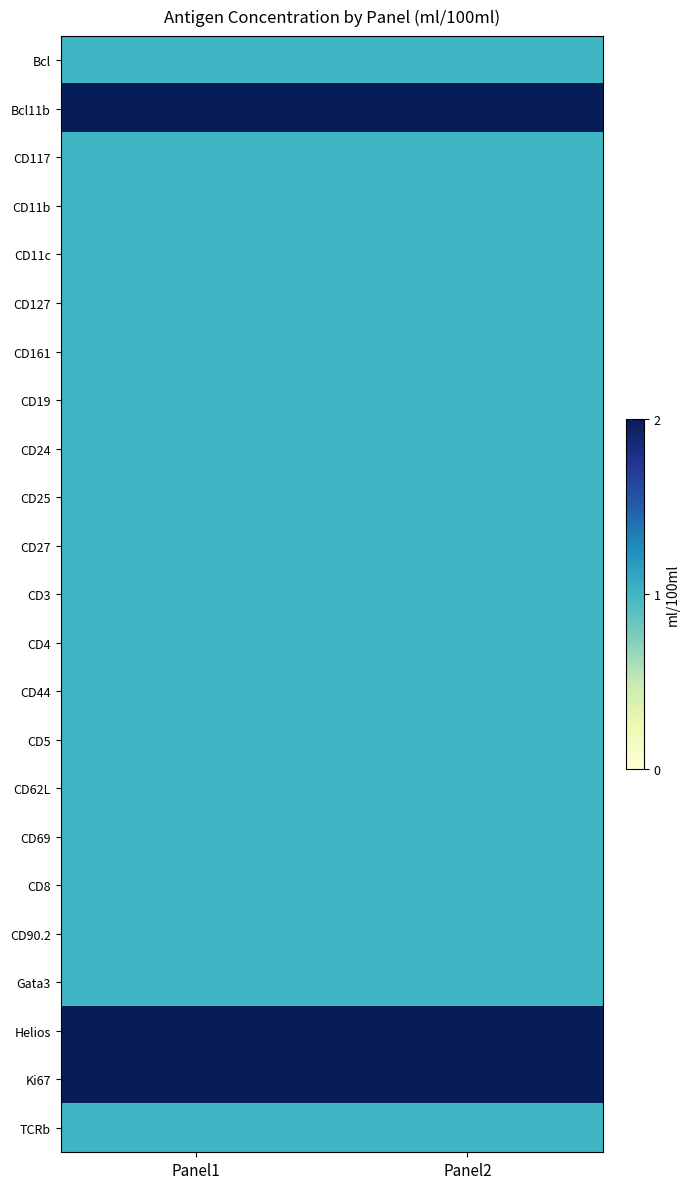

At how many categories does at least one series exceed 1?

2